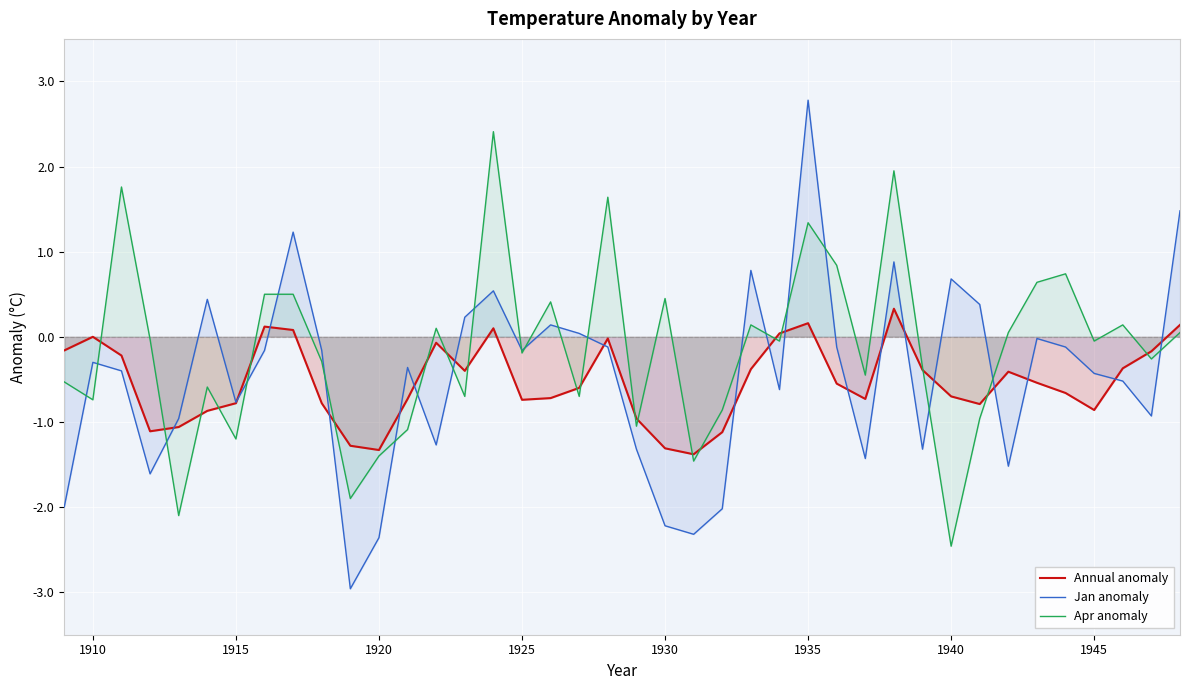

What are all the series names shown in the legend?

Annual anomaly, Jan anomaly, Apr anomaly